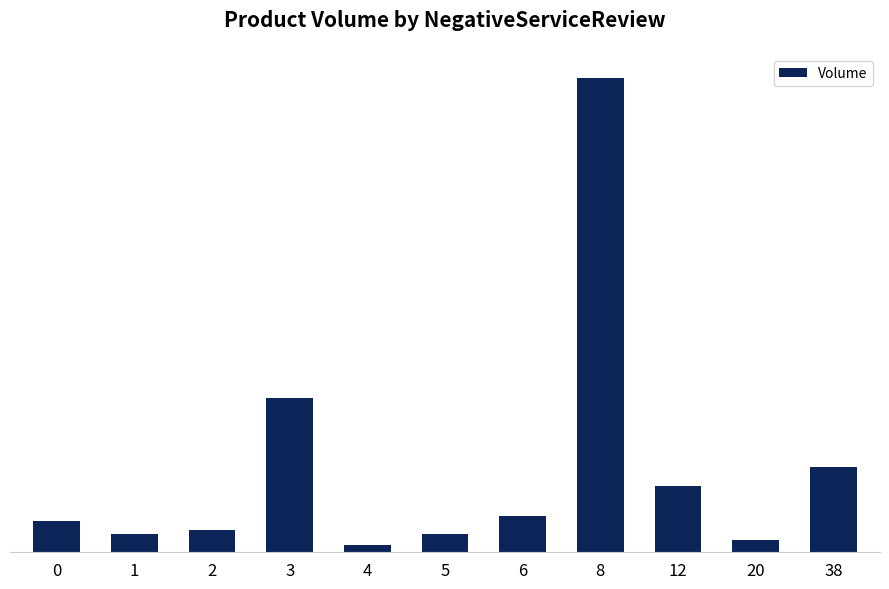

List the labels in order of value, smallest first.

4, 20, 5, 1, 2, 0, 6, 12, 38, 3, 8